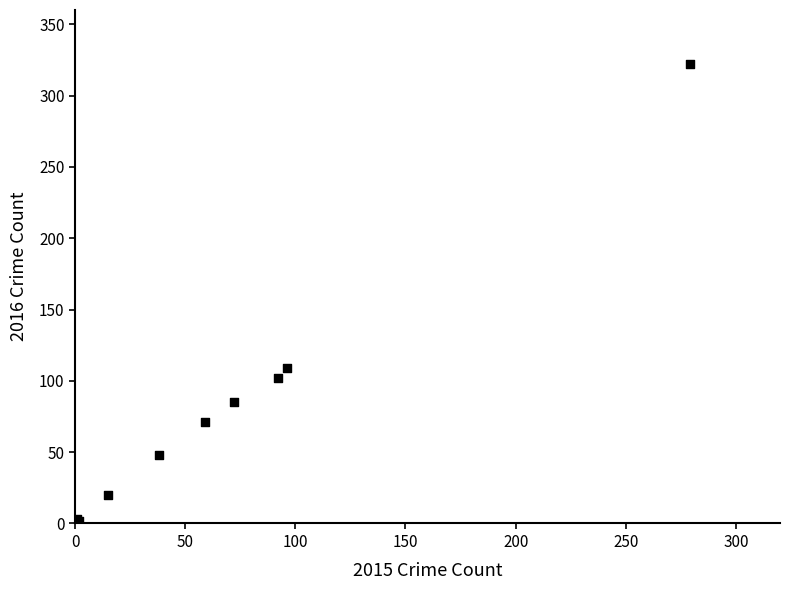

What Y value in the scatter plot is closest to 162?

109